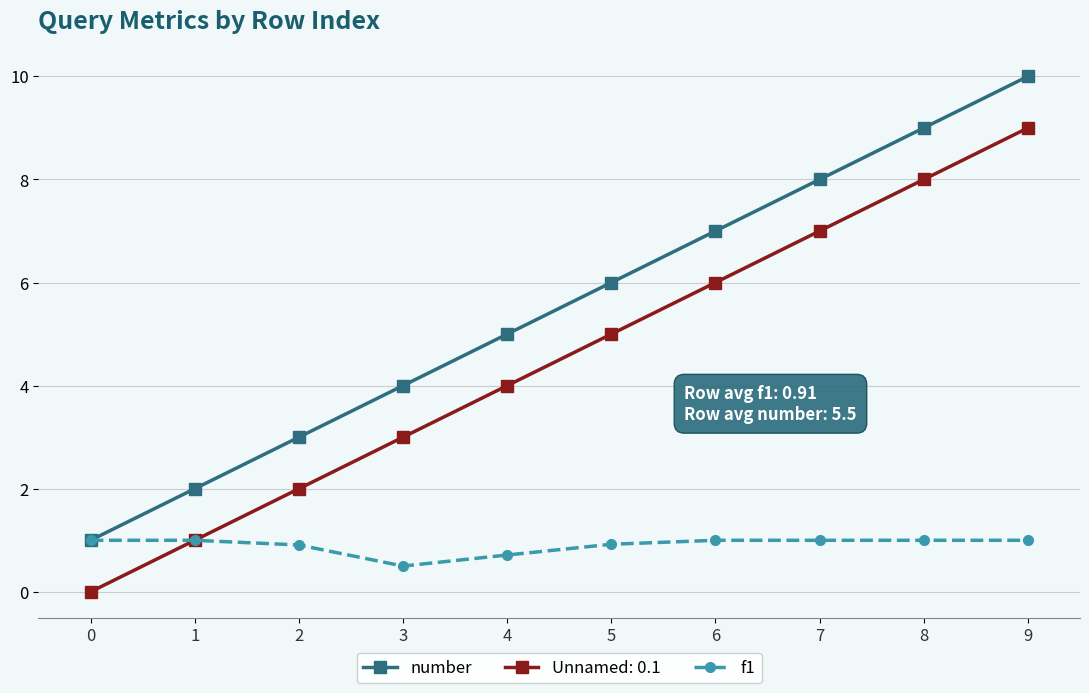

What is the maximum value shown in the chart?

10.0